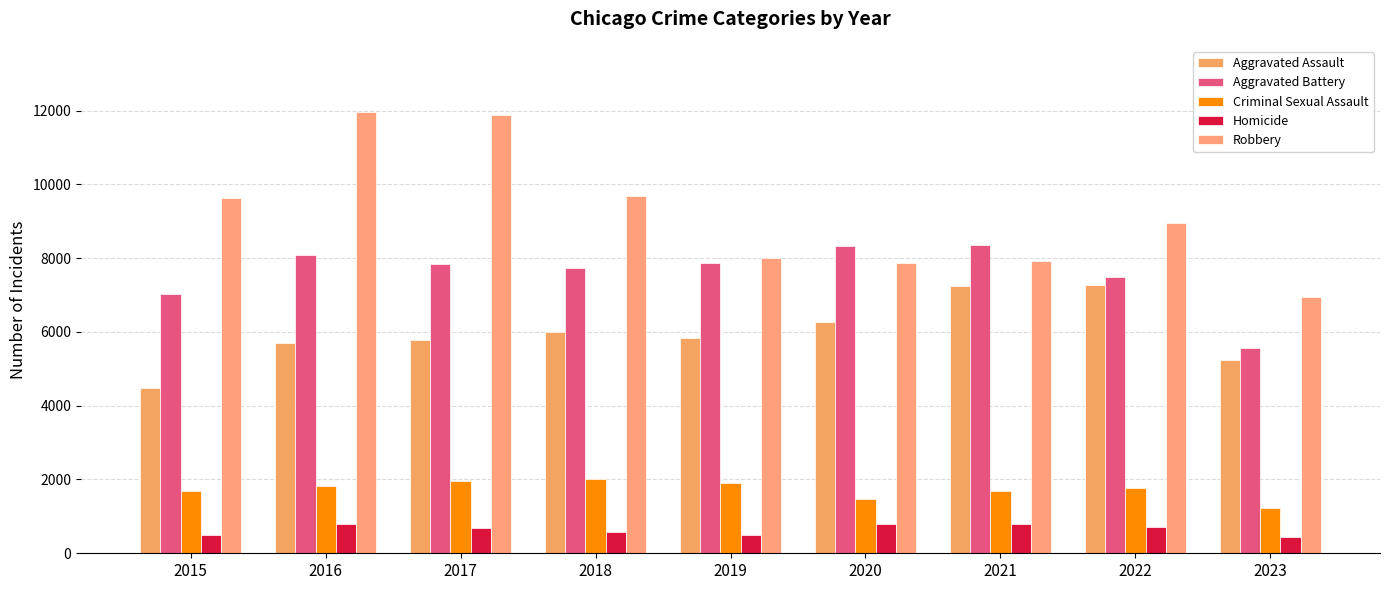

What is the greatest value displayed?

11960